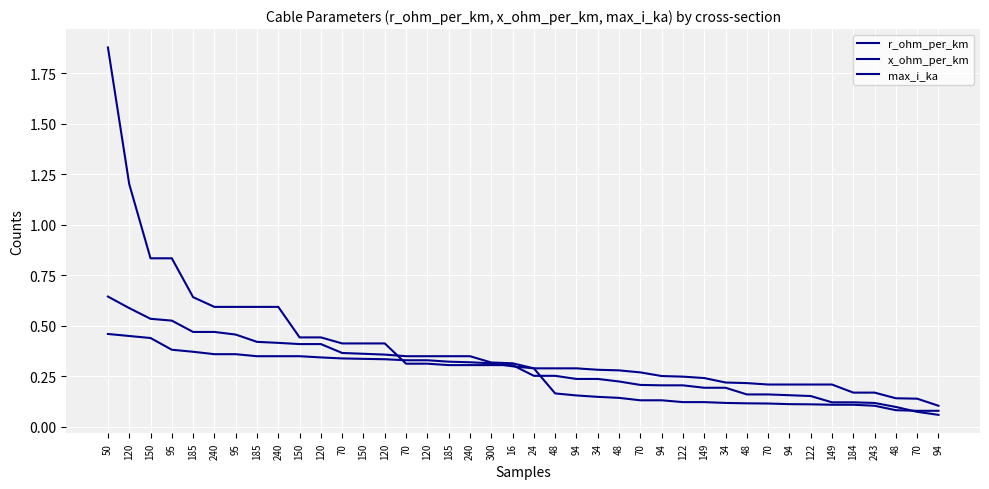

List the labels in order of x_ohm_per_km value, largest first.

50, 120, 150, 95, 185, 240, 95, 185, 240, 150, 120, 70, 150, 120, 70, 120, 185, 240, 300, 16, 24, 48, 94, 34, 48, 70, 94, 122, 149, 34, 48, 70, 94, 122, 149, 184, 243, 48, 70, 94